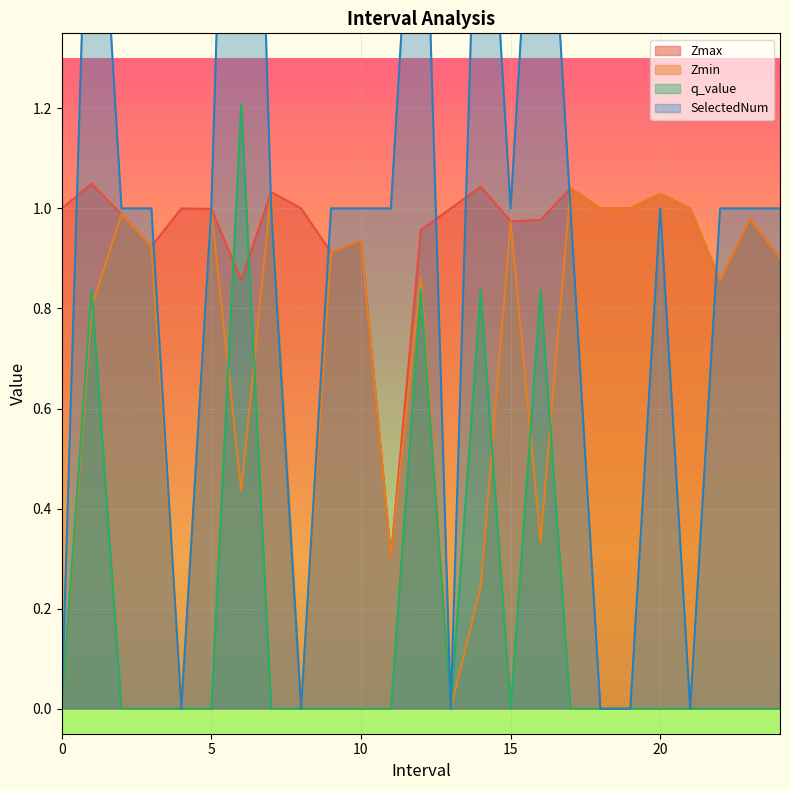

Between 24.0 and 2.0, which is larger?

2.0